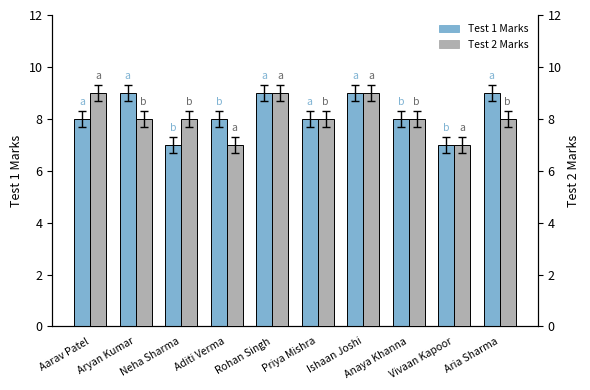

What is the lowest value of the Test 2 Marks series?

7